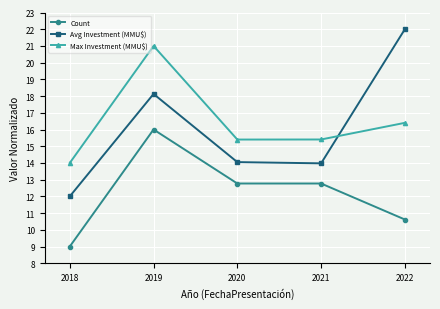

What is the difference between the Max Investment (MMU$) values at 2018 and 2020?

1.4